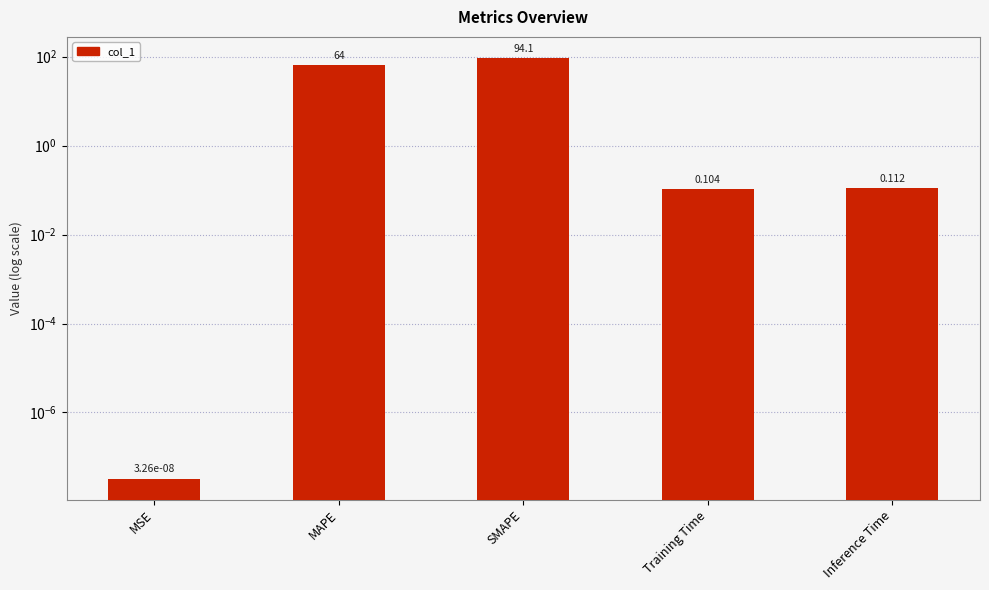

Reading left to right, transcribe all the data shown in this chart.

MSE=0.0	MAPE=64.0	SMAPE=94.1	Training Time=0.1	Inference Time=0.1